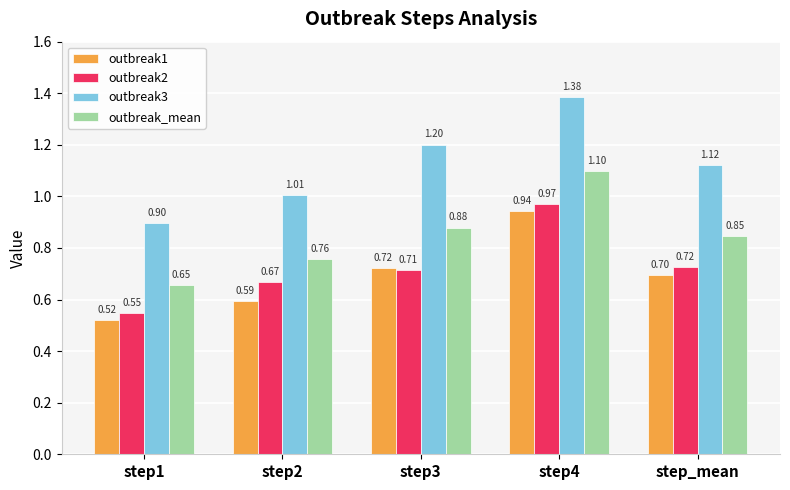

Rank the series at step1 from highest to lowest value.

outbreak3, outbreak_mean, outbreak2, outbreak1